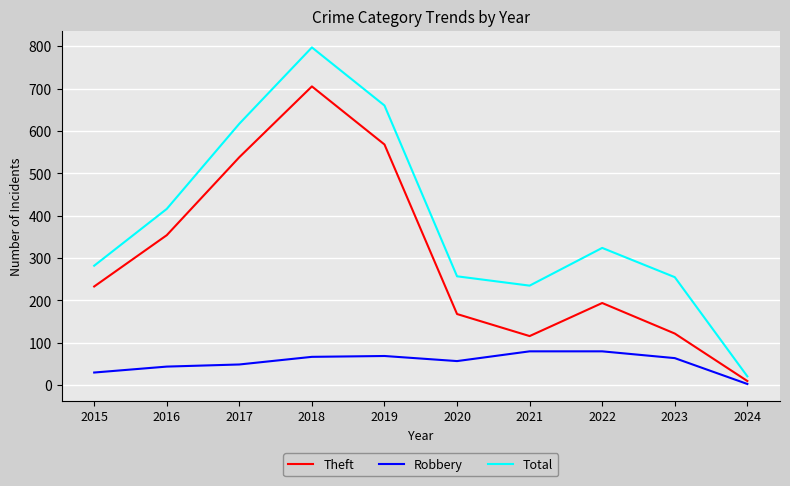

What is the difference between the Robbery values at 2023 and 2017?

15